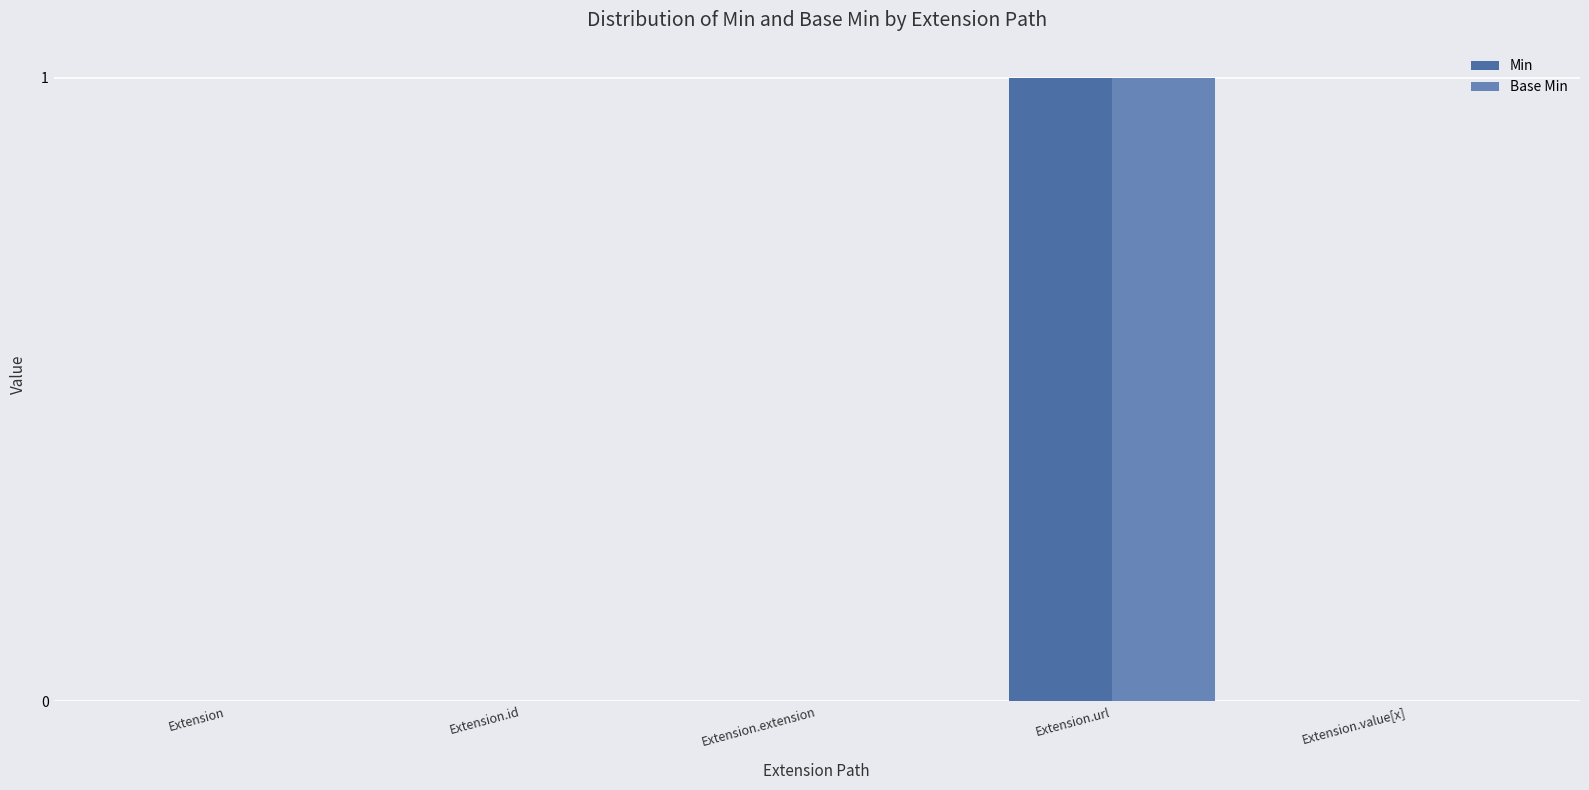

At which label does Base Min reach its peak?

Extension.url